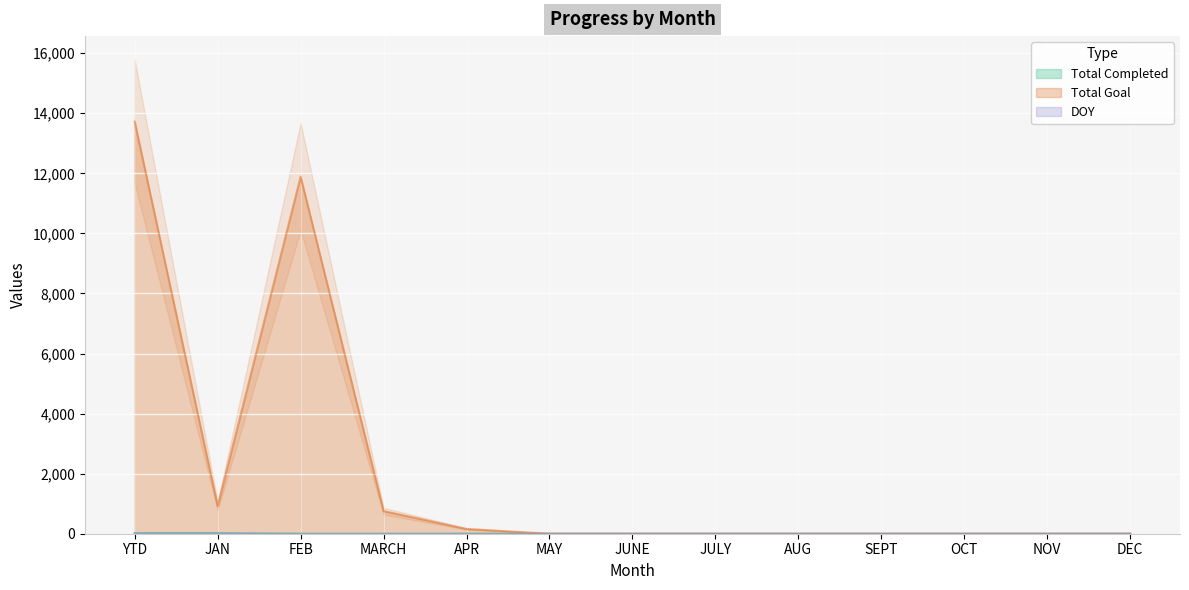

What is the label of the 2nd point from the right?

NOV